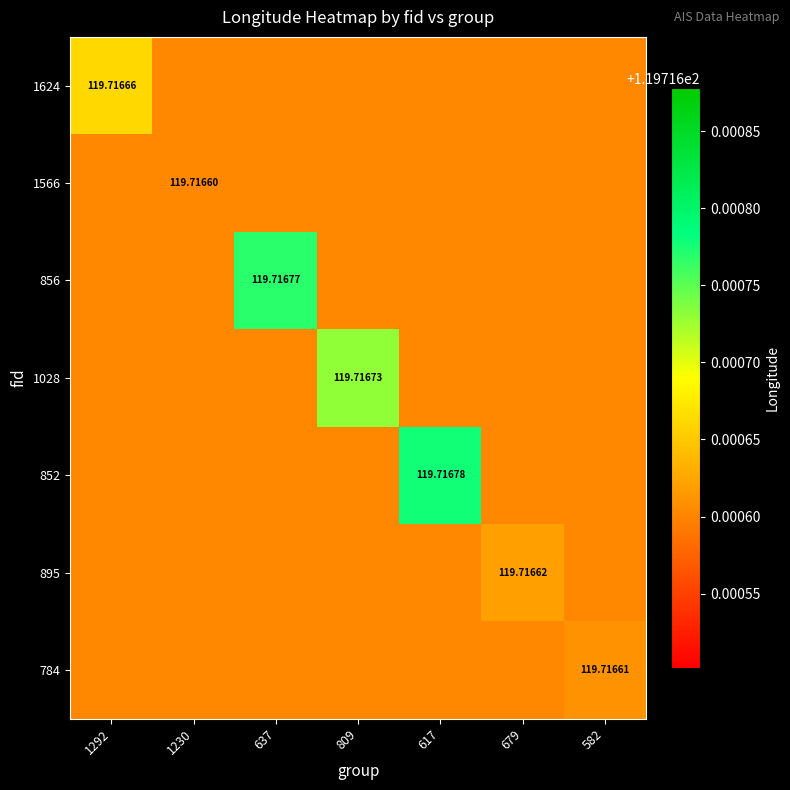

At which label does 856 reach its minimum?

1292